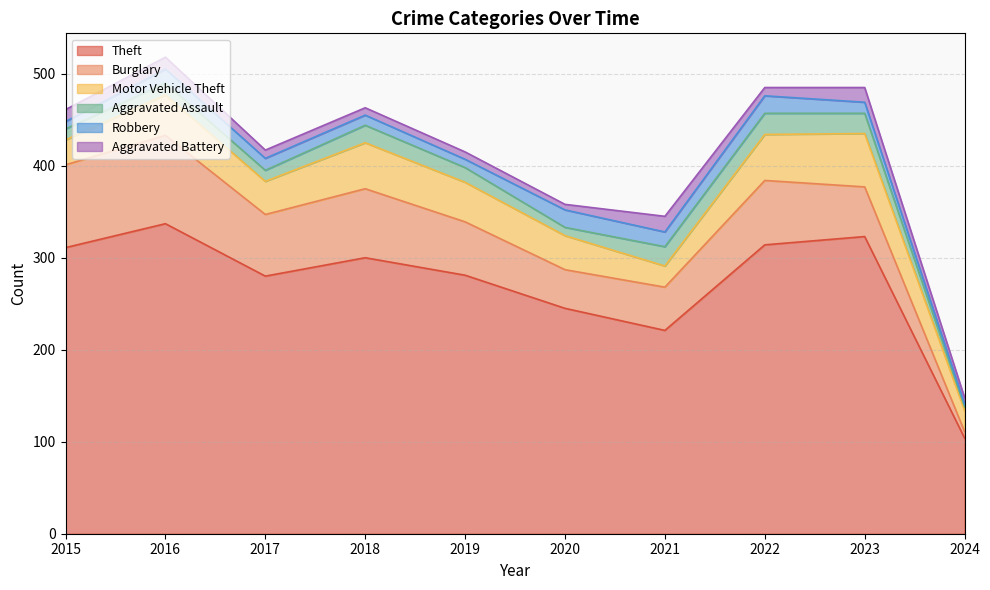

Reading left to right, extract all data points from this chart.

Theft: 2015=311	2016=337	2017=280	2018=300	2019=281	2020=245	2021=221	2022=314	2023=323	2024=104
Burglary: 2015=90	2016=96	2017=67	2018=75	2019=58	2020=42	2021=47	2022=70	2023=54	2024=7
Motor Vehicle Theft: 2015=27	2016=44	2017=36	2018=50	2019=43	2020=37	2021=23	2022=50	2023=58	2024=23
Aggravated Assault: 2015=12	2016=13	2017=12	2018=19	2019=16	2020=9	2021=21	2022=23	2023=22	2024=4
Robbery: 2015=8	2016=15	2017=13	2018=11	2019=9	2020=19	2021=16	2022=19	2023=12	2024=3
Aggravated Battery: 2015=13	2016=13	2017=9	2018=8	2019=8	2020=6	2021=17	2022=9	2023=16	2024=7